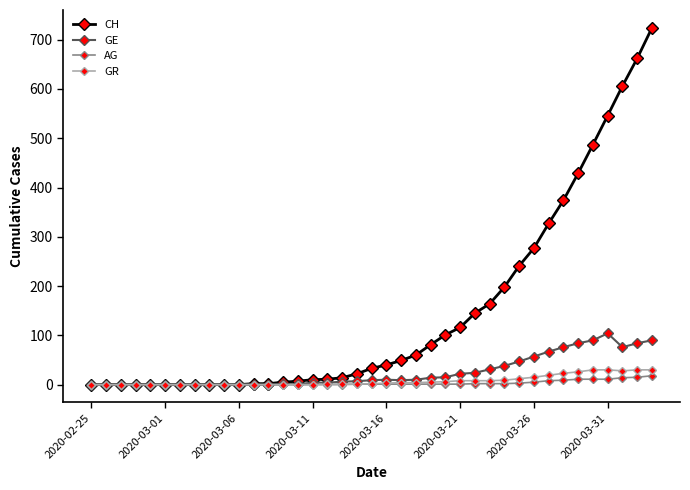

How many categories are shown in the chart?

39